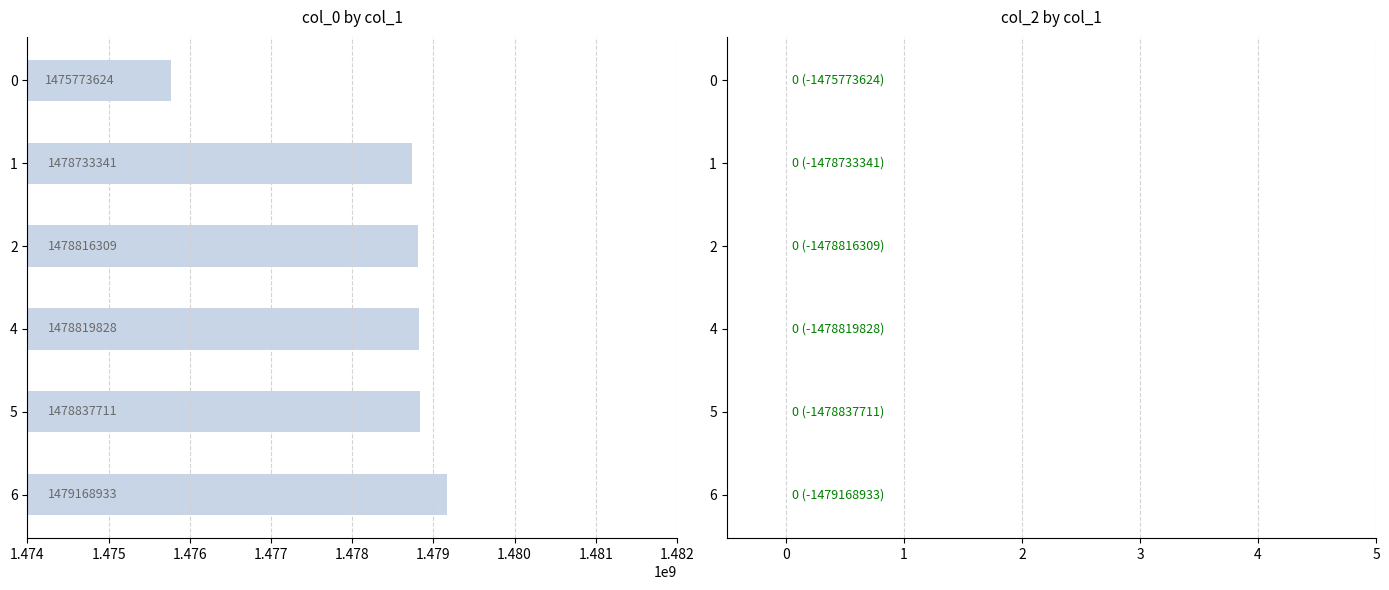

Which label corresponds to the largest value in the chart?

6